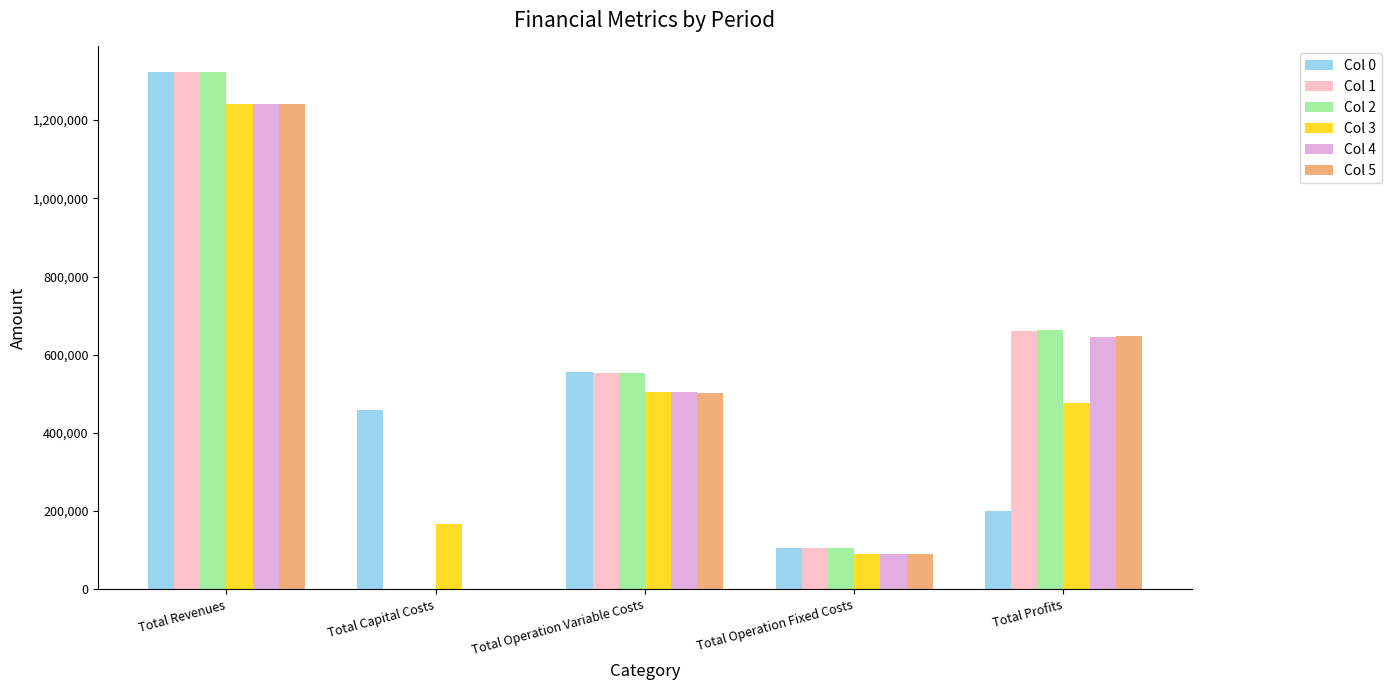

What is the greatest value displayed?

1322345.9